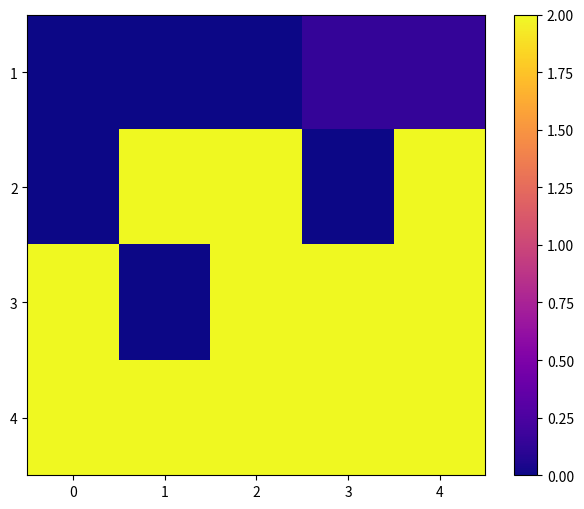

Rank the series at 3 from highest to lowest value.

3, 4, 1, 2